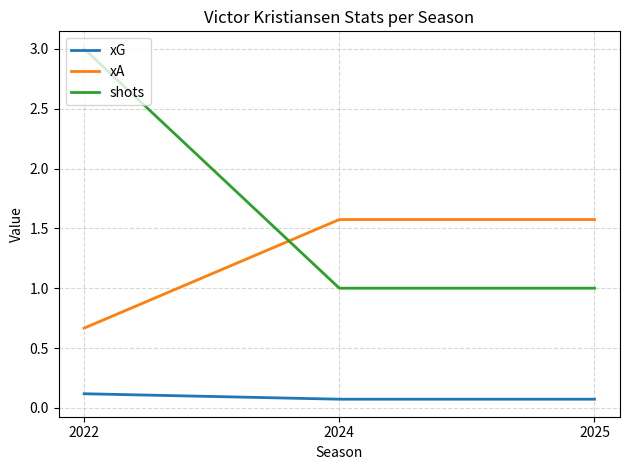

What value does the xA series have at 2025?

1.6